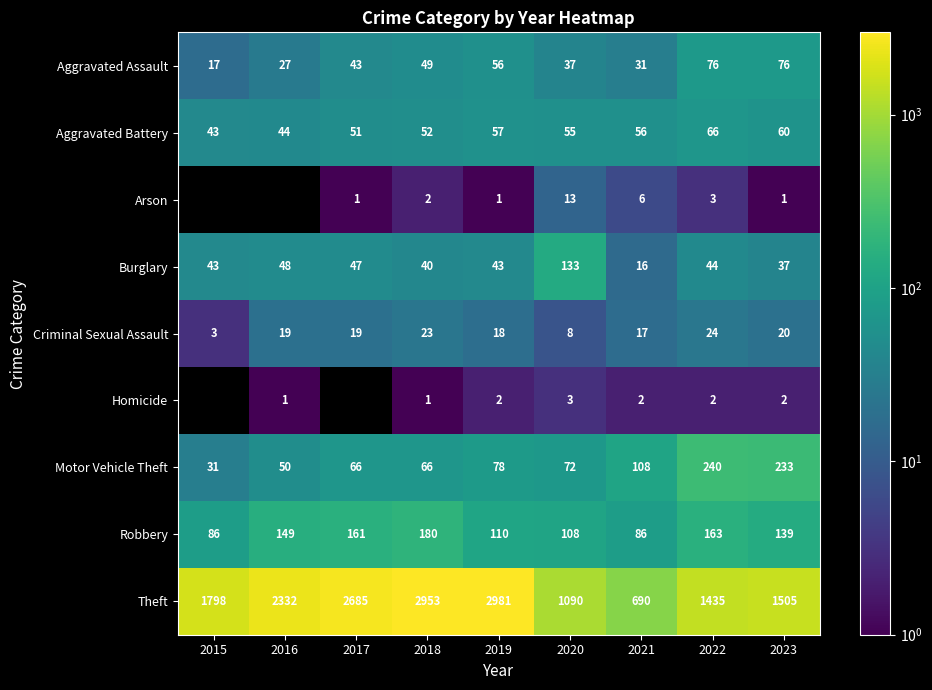

What is the difference between the second highest and second lowest values in the Burglary series?

11